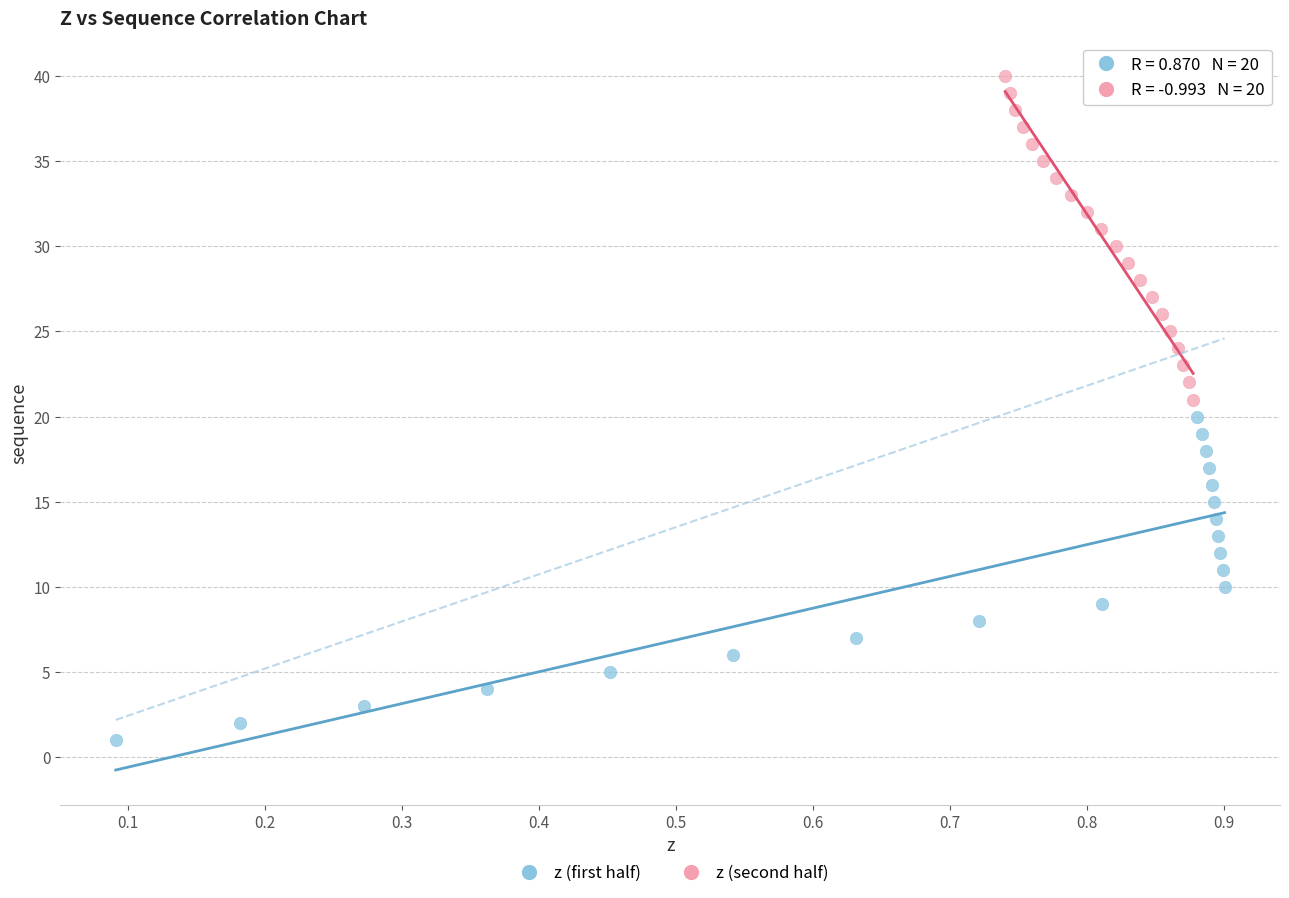

Which series contains the highest Y value?

z (second half)